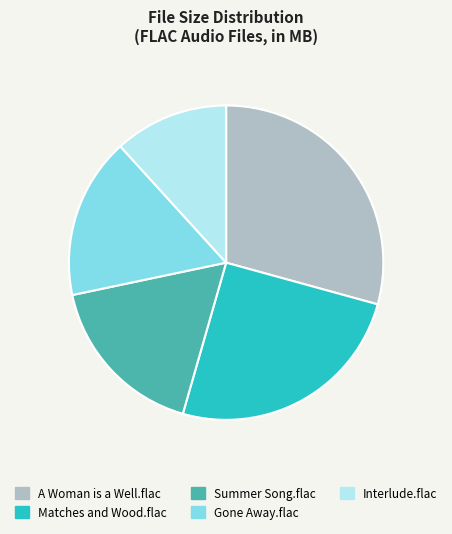

Is the sum of Interlude.flac and Gone Away.flac greater than half?

No